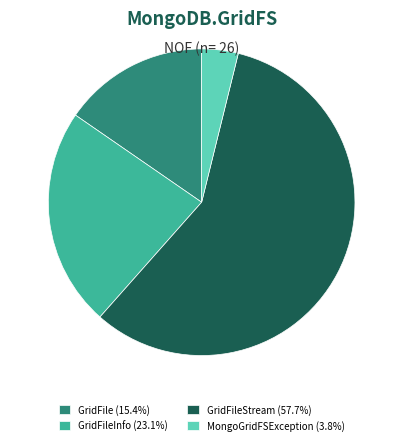

Approximately how many times larger is the value at GridFile (15.4%) compared to GridFileInfo (23.1%)?

0.7